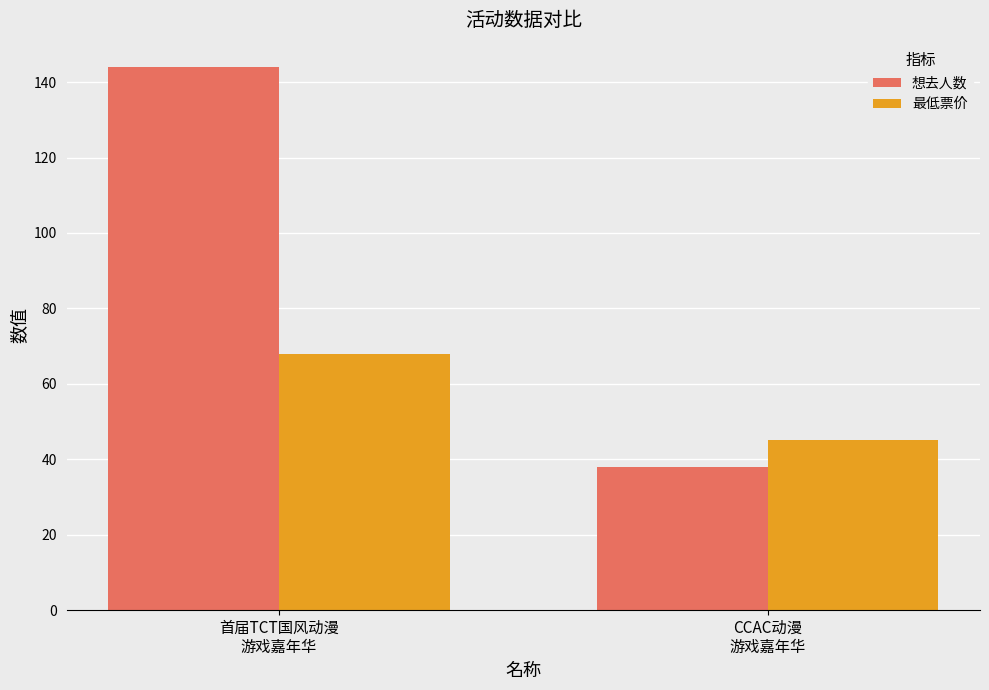

Reading left to right, transcribe all the data shown in this chart.

想去人数: 144	38
最低票价: 68	45